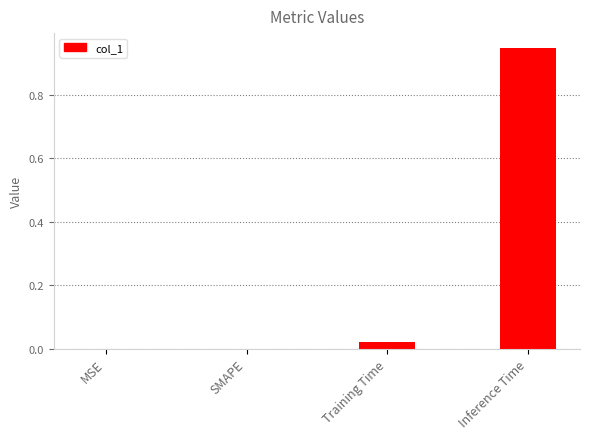

What is the sum of the values at Inference Time and Training Time?

1.0